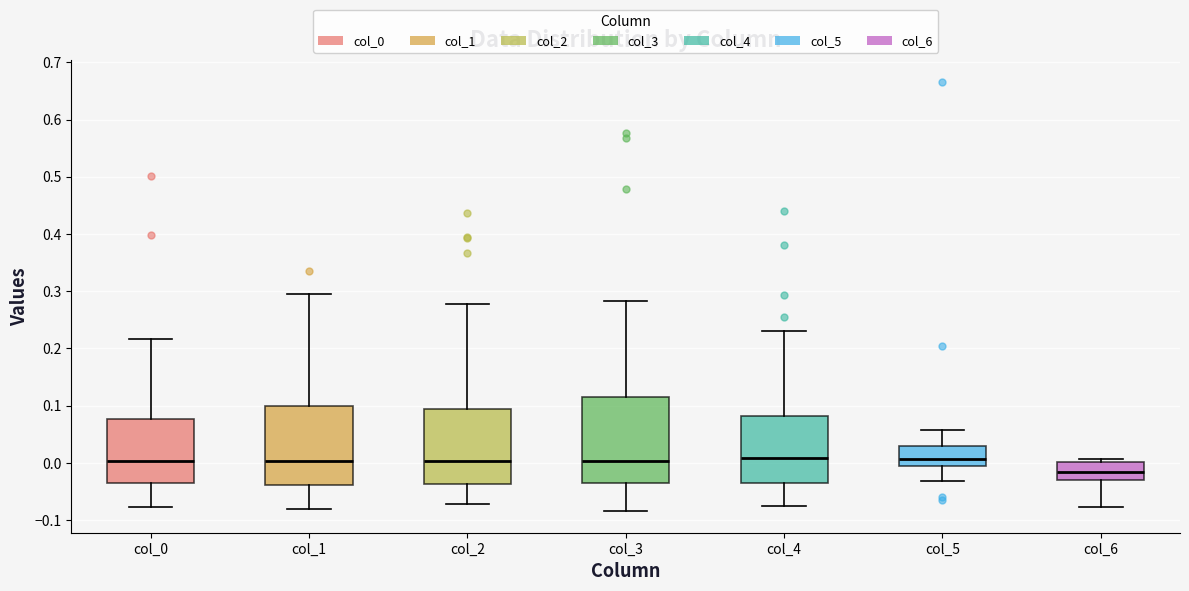

Reading left to right, read every box against the y-axis: the position of its median line, the range the box covers, and the ends of its whiskers. The values are not printed on the chart, so give them approximately, as read against the axis.

col_0: median 0.00, box -0.04 to 0.08, whiskers -0.08 to 0.22
col_1: median 0.00, box -0.04 to 0.10, whiskers -0.08 to 0.29
col_2: median 0.00, box -0.04 to 0.09, whiskers -0.07 to 0.28
col_3: median 0.00, box -0.03 to 0.11, whiskers -0.08 to 0.28
col_4: median 0.01, box -0.03 to 0.08, whiskers -0.08 to 0.23
col_5: median 0.01, box -0.01 to 0.03, whiskers -0.03 to 0.06
col_6: median -0.02, box -0.03 to 0.00, whiskers -0.08 to 0.01